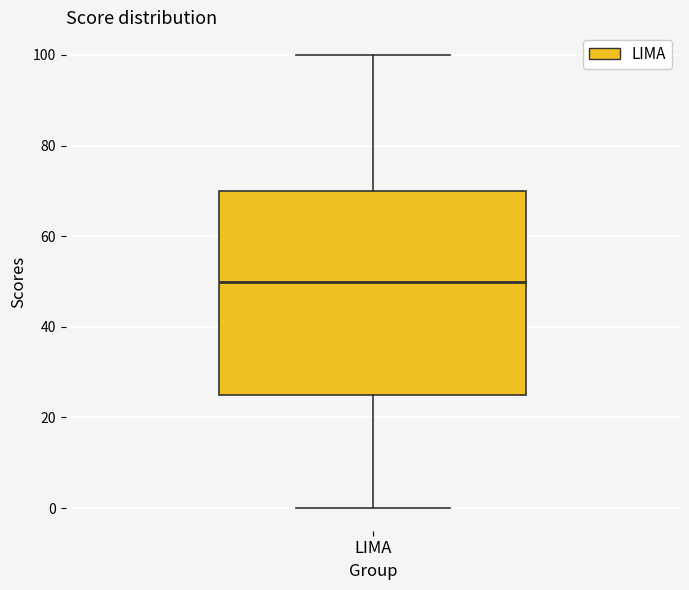

Read this box plot against the y-axis: the position of the median line, the range covered by the box, and the ends of both whiskers. The values are not printed on the chart, so give them approximately, as read against the axis.

median 50, box 26 to 70, whiskers 0 to 100